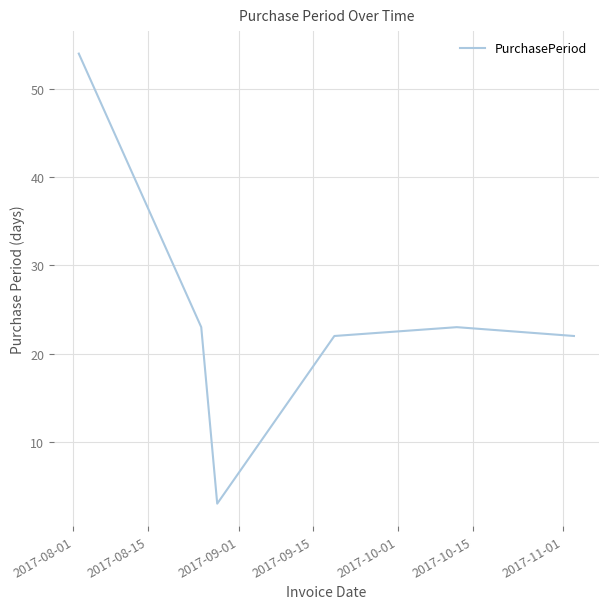

How many lines are shown in the chart?

1